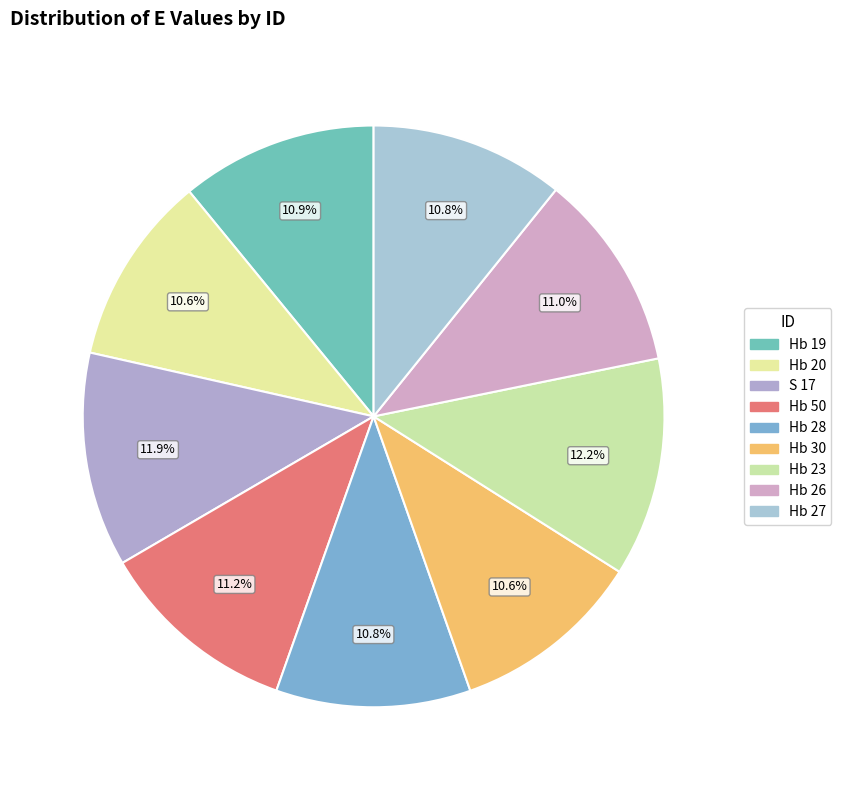

Between Hb 26 and Hb 20, which is larger?

Hb 26